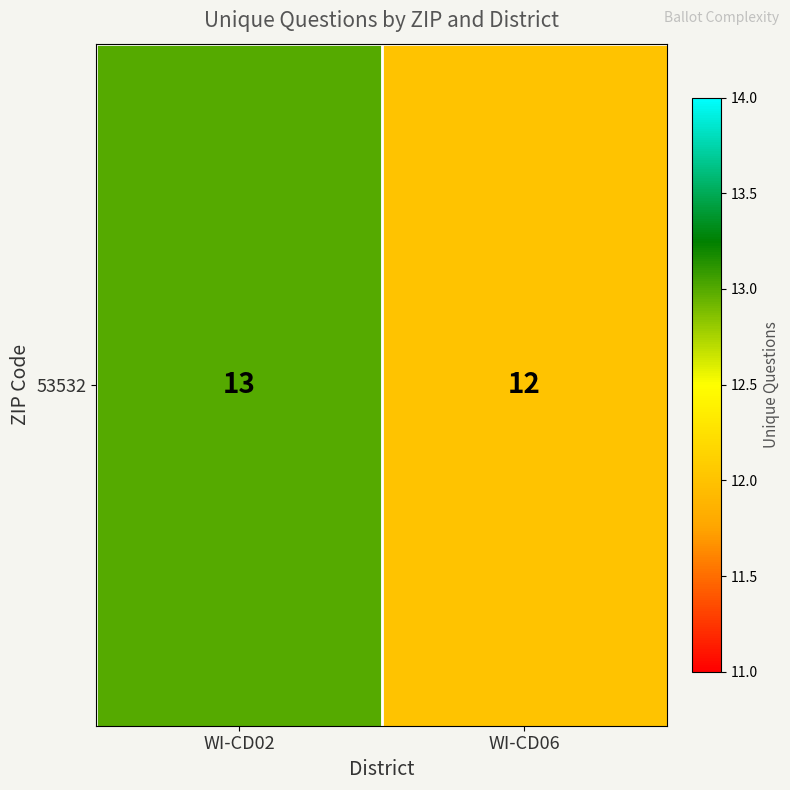

What is the sum of all values?

25